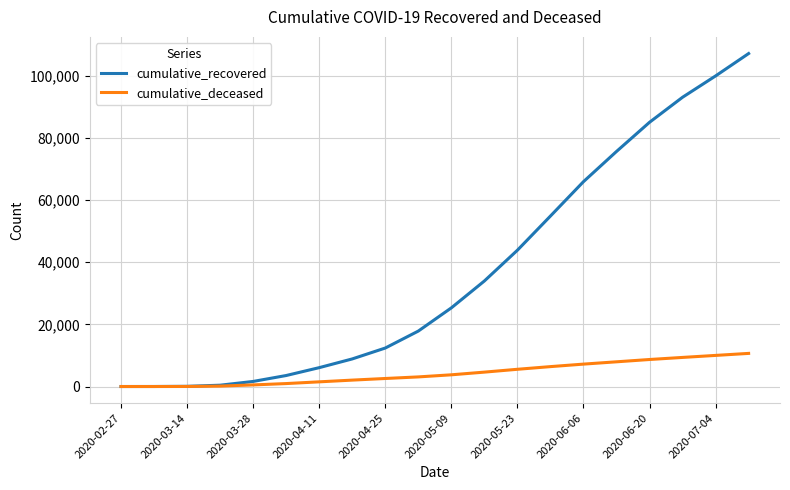

What is the maximum value for cumulative_deceased?

10659